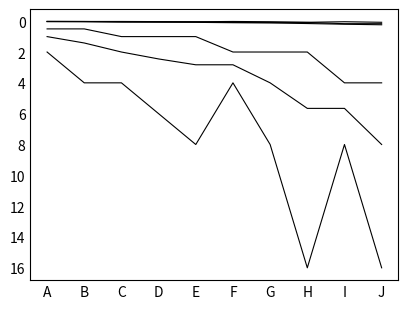

Does the chart display data point markers on the line(s)?

No